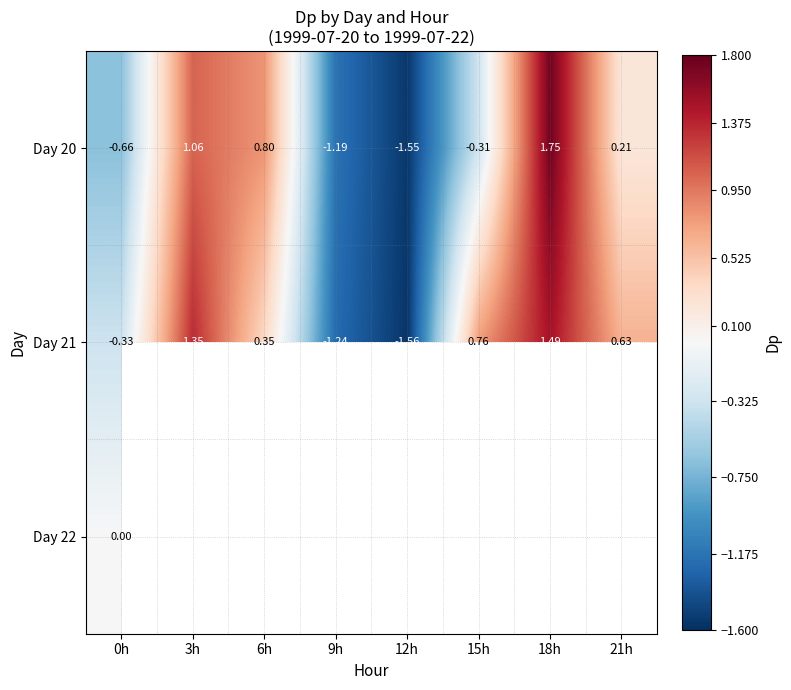

True or false: Day 20 has a value of -0.5 at 15h.

False